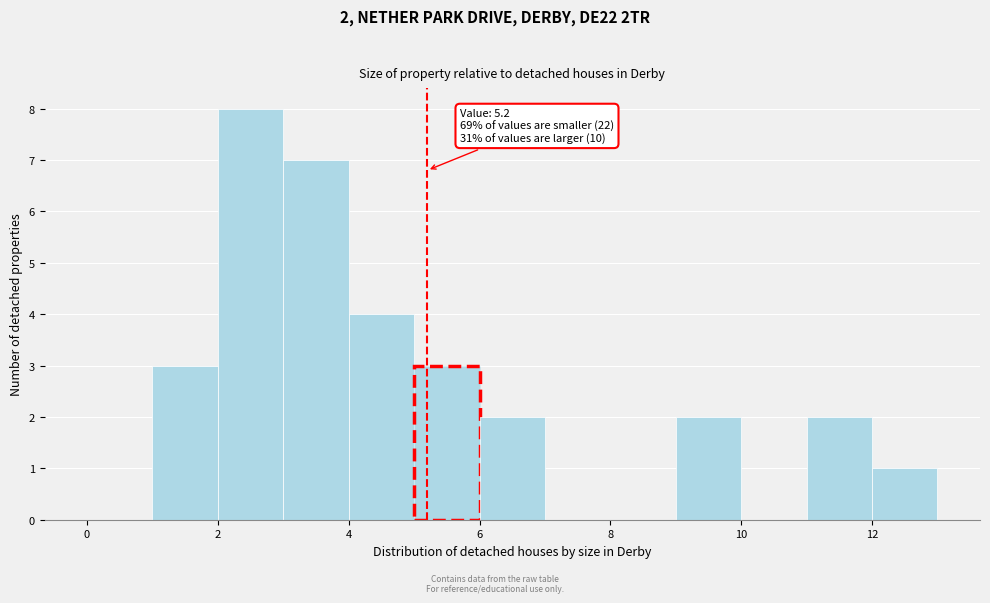

Which range on the x-axis has the tallest bar?

2 to 3